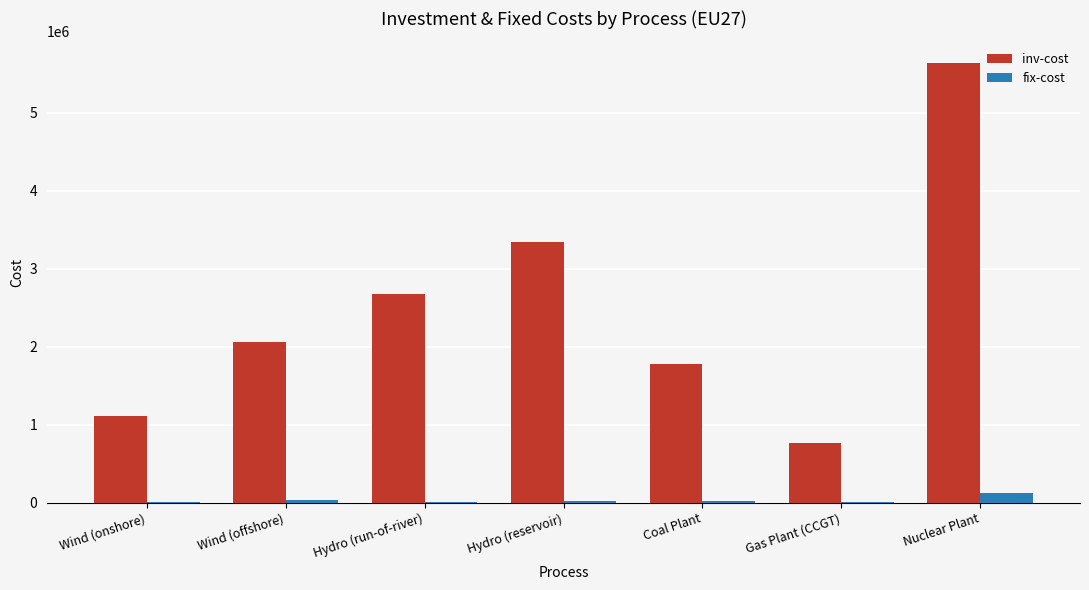

What is the maximum value shown in the chart?

5630812.6